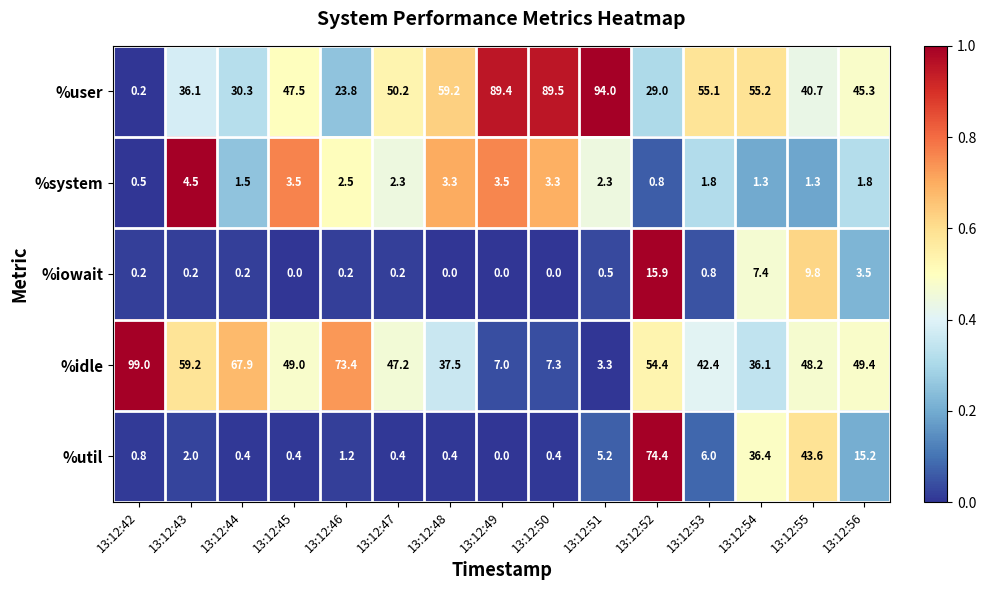

Where does the %util series first go above 1?

13:12:43